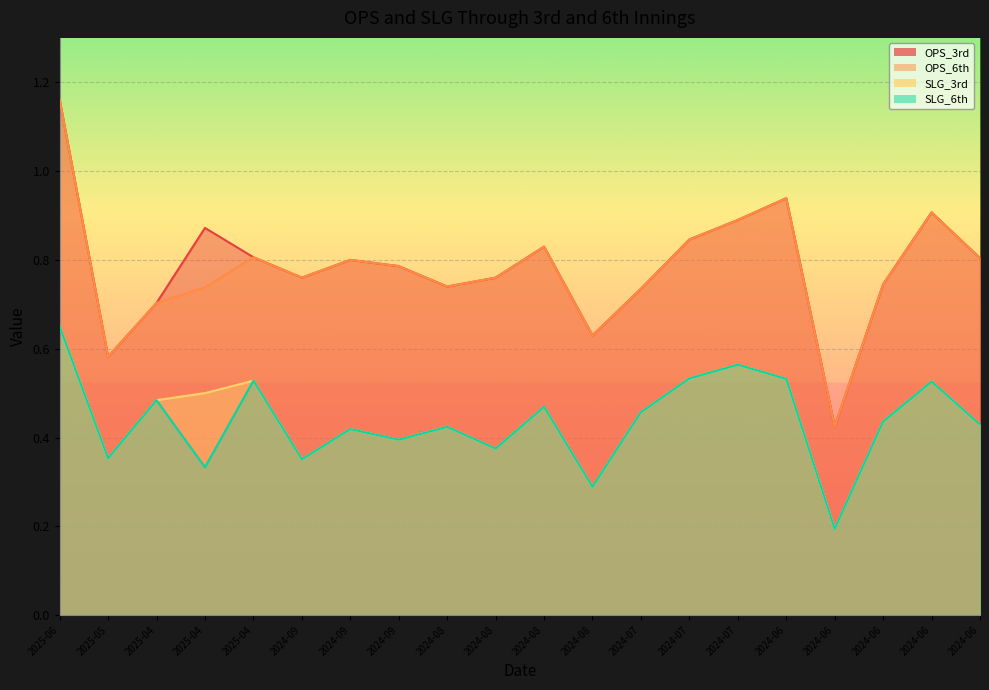

Is it true that OPS_6th equals 0.9 at 2024-06?

True